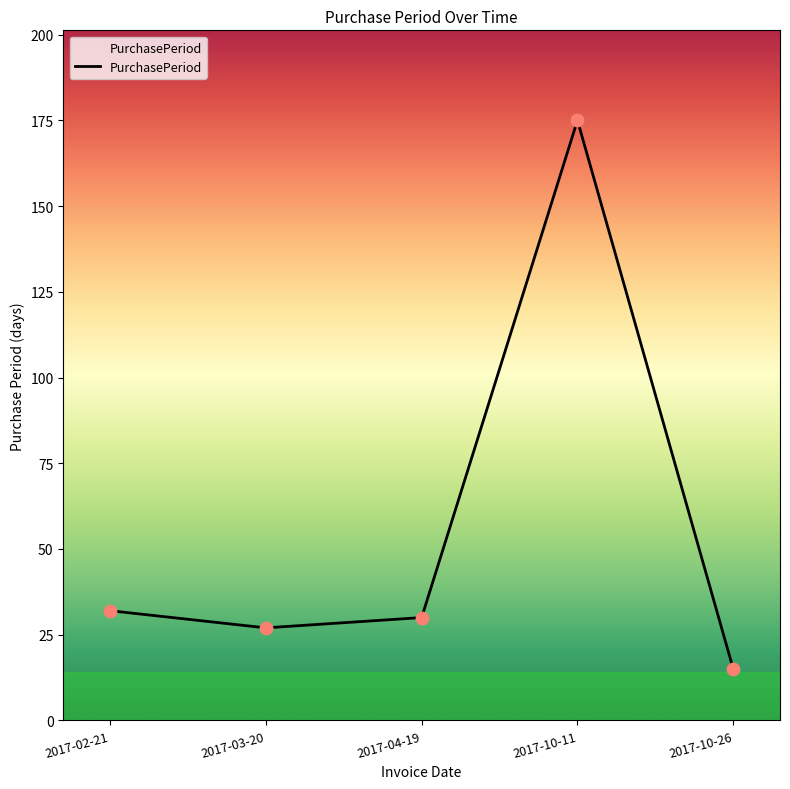

Between 2017-10-11 and 2017-02-21, which is larger?

2017-10-11